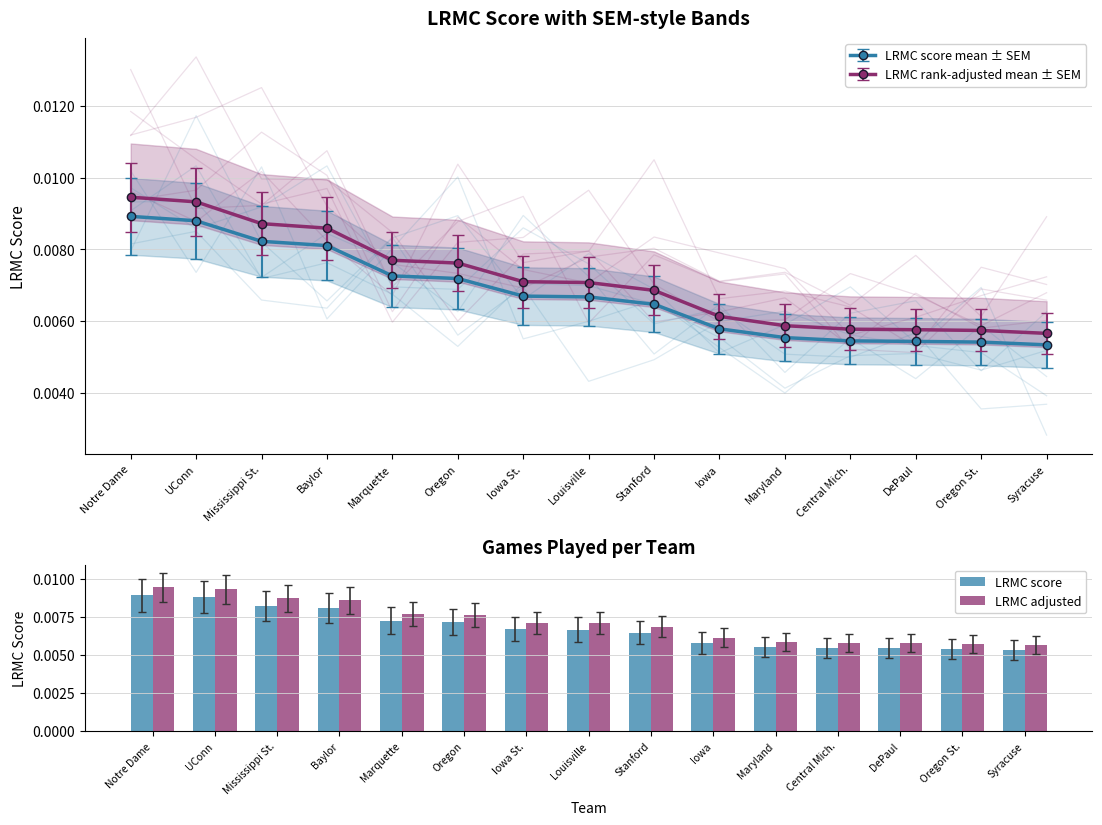

Which has a higher value, Iowa St. or Syracuse?

Iowa St.